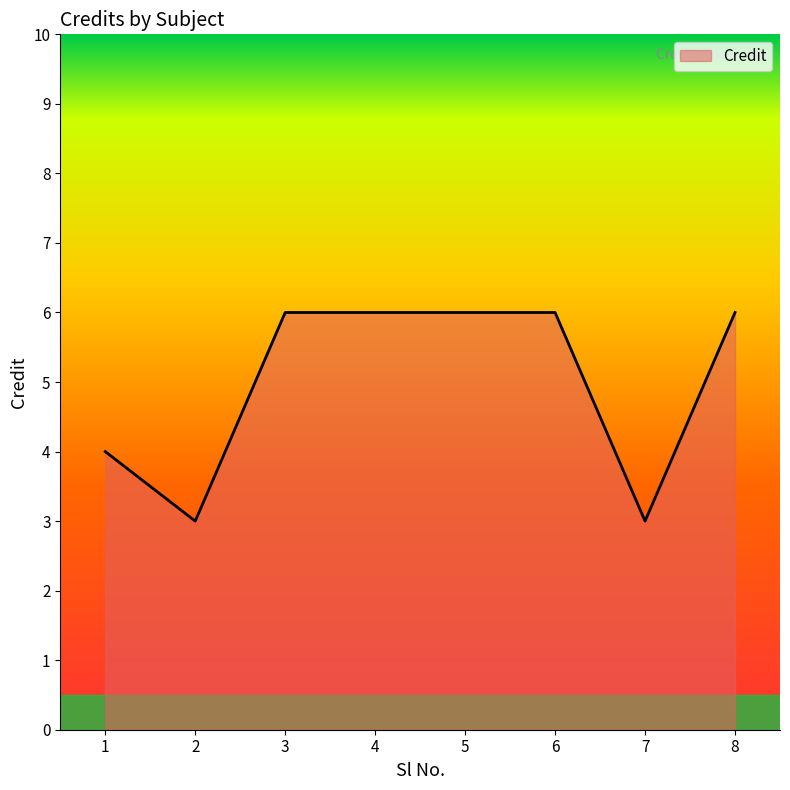

What is the ratio of the value at 5 to the value at 4?

1.0